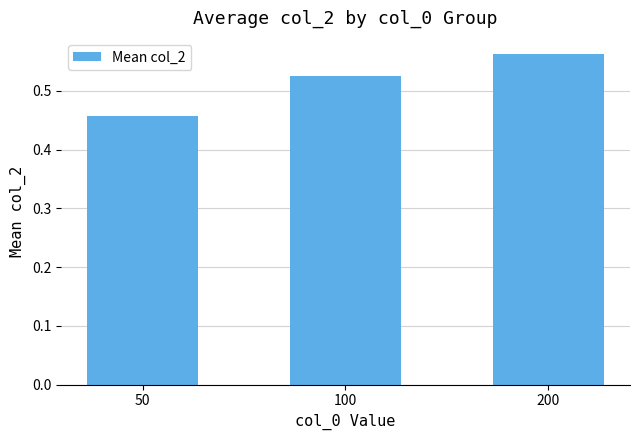

Does the chart contain stacked bars?

No